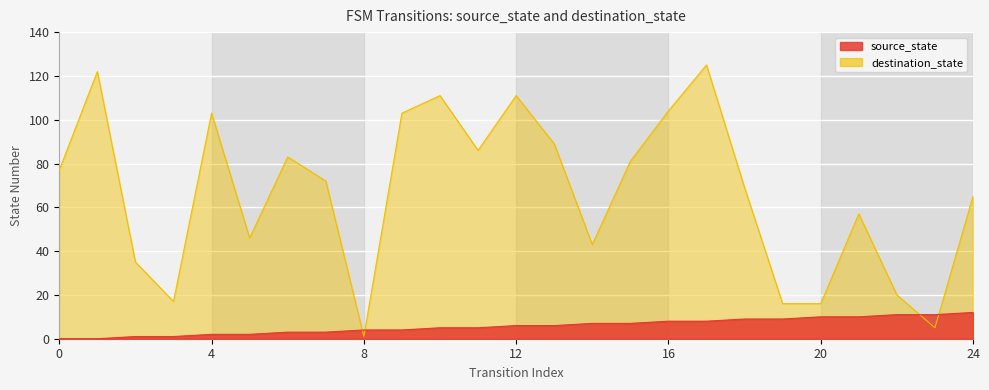

How many data points does each series have?

25